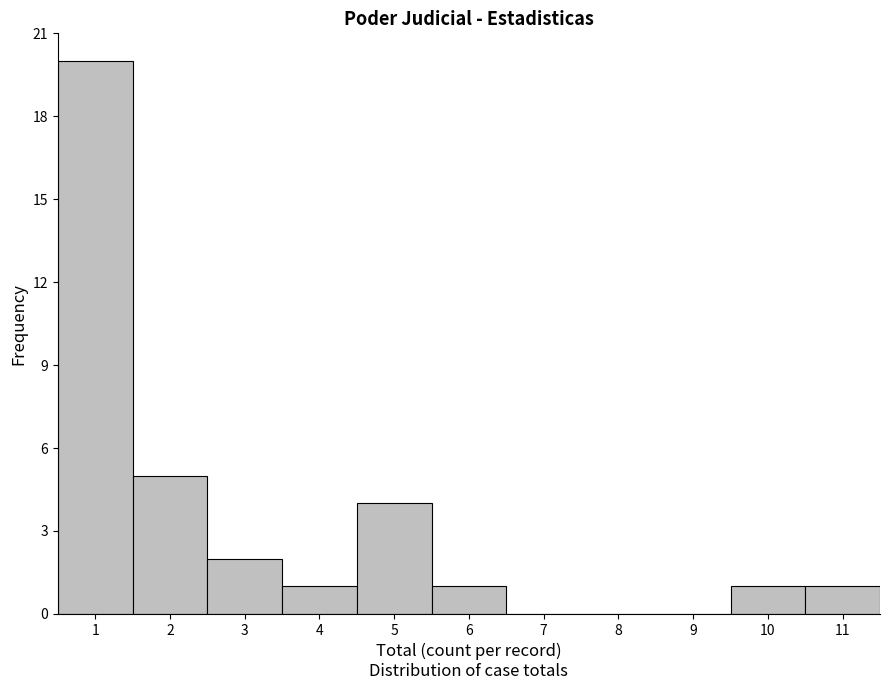

Reading left to right, transcribe this chart: for each bar, give the range it covers on the x-axis and its height. The values are not printed on the chart, so give them approximately, as read against the axis.

0.5 to 1.5: 20
1.5 to 2.5: 5
2.5 to 3.5: 2
3.5 to 4.5: 1
4.5 to 5.5: 4
5.5 to 6.5: 1
6.5 to 7.5: 0
7.5 to 8.5: 0
8.5 to 9.5: 0
9.5 to 10.5: 1
10.5 to 11.5: 1